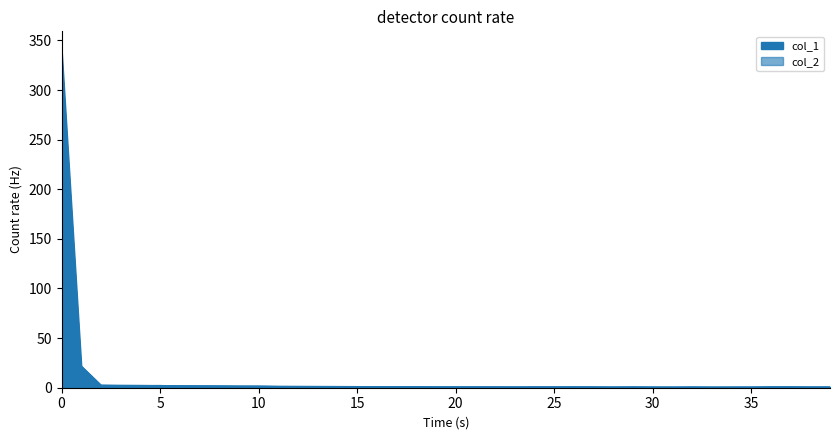

Rank the series at 25 from lowest to highest value.

col_2, col_1